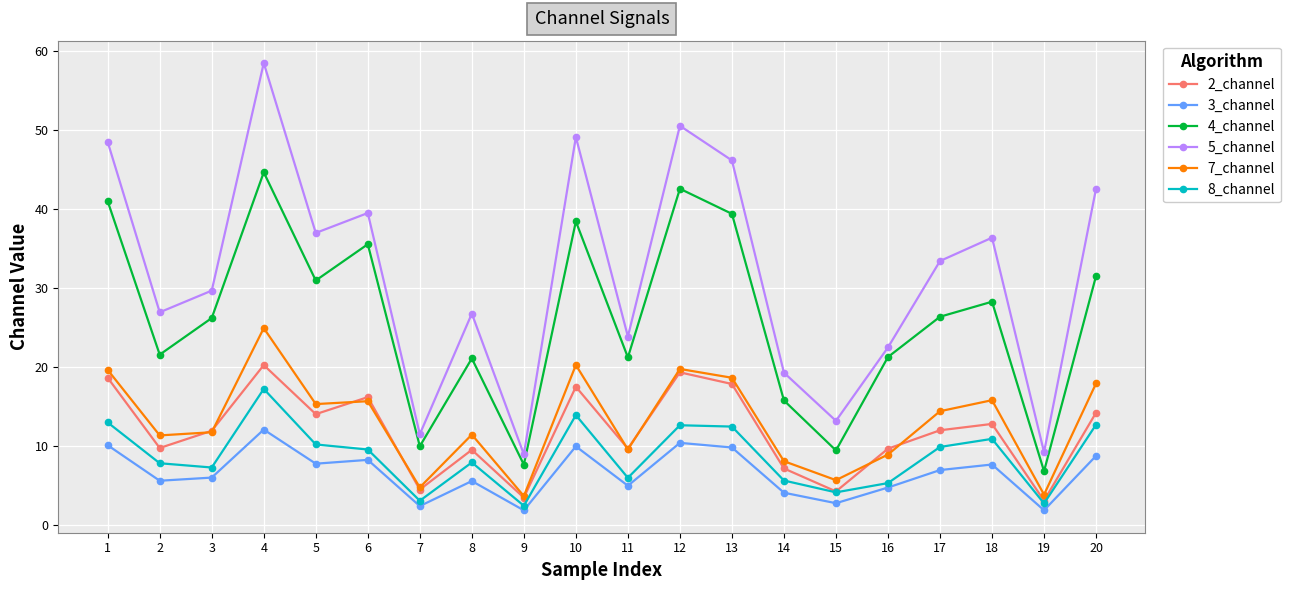

True or false: 2_channel has more than 0 points higher than both neighbors.

True